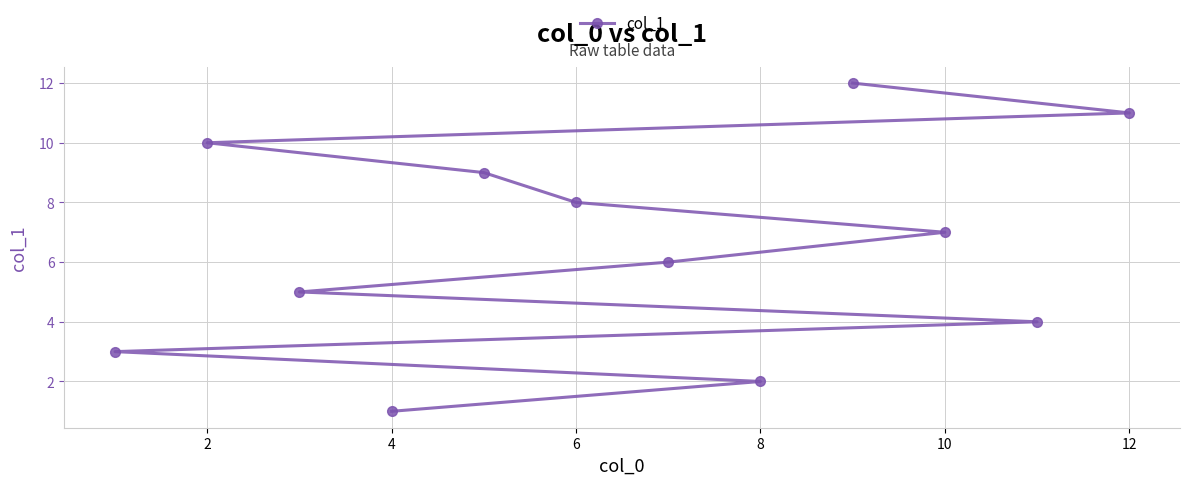

What is the change in value from 8 to 10?

+5